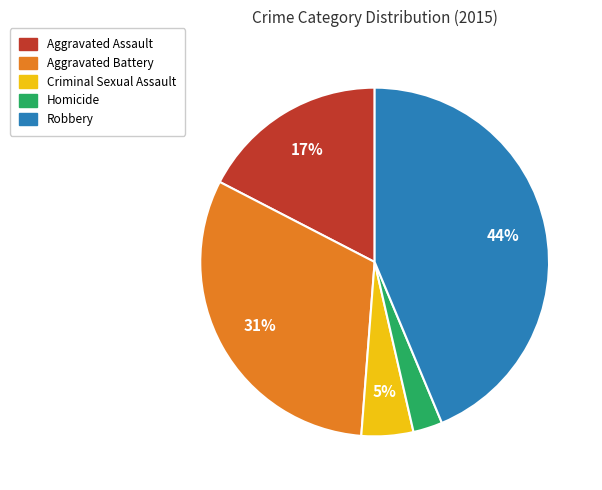

Is there a majority slice in this chart?

No